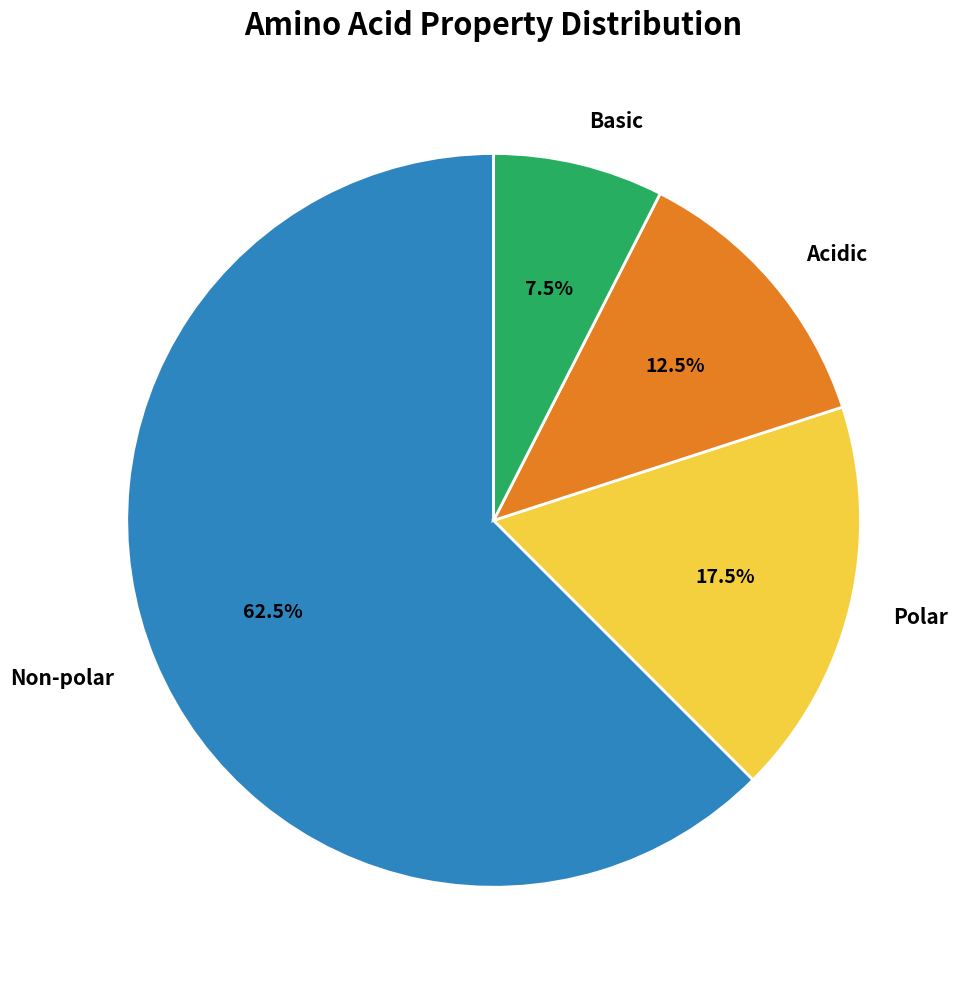

Which slice represents more than half of the pie?

Non-polar